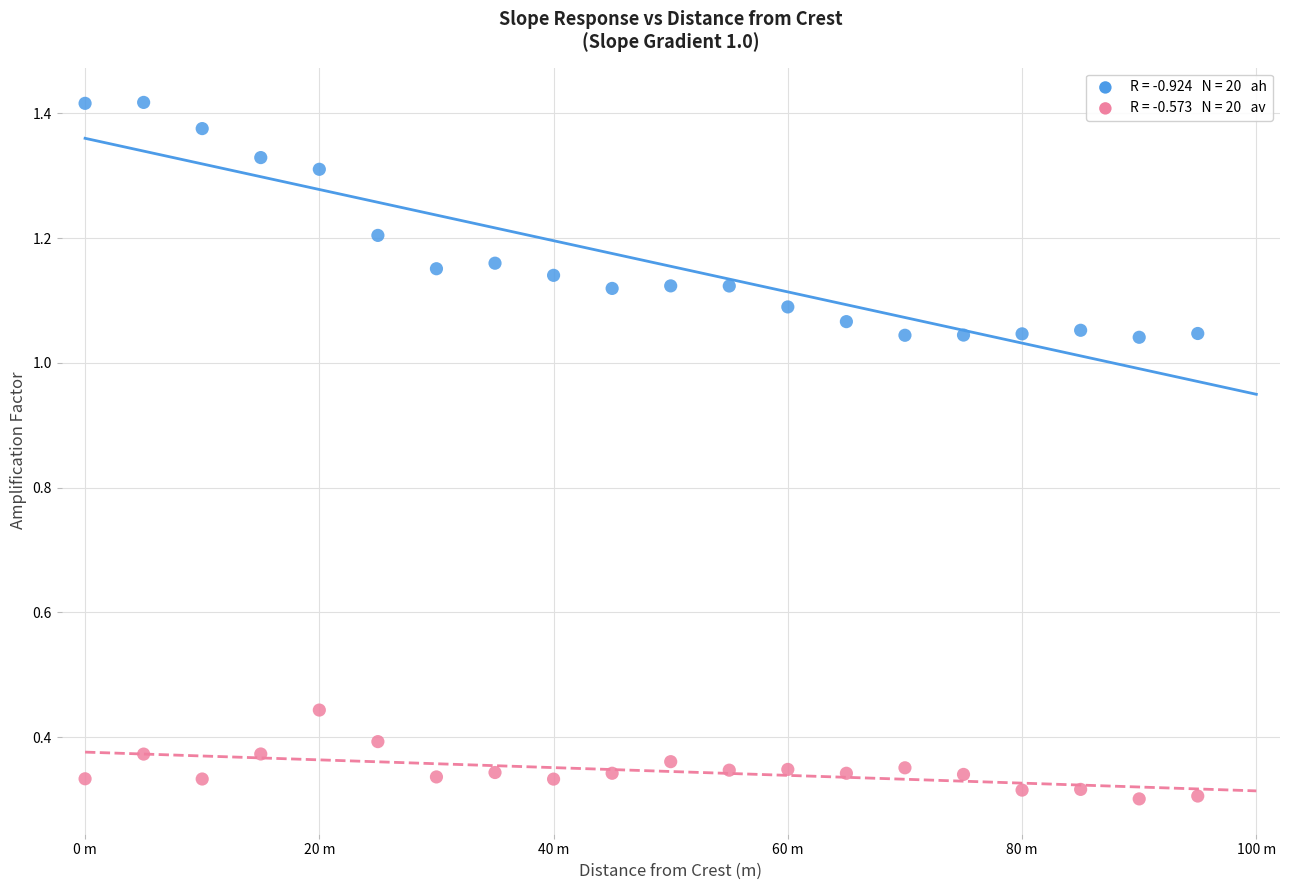

Across all data points, what is the range of X values (max minus min)?

95.0